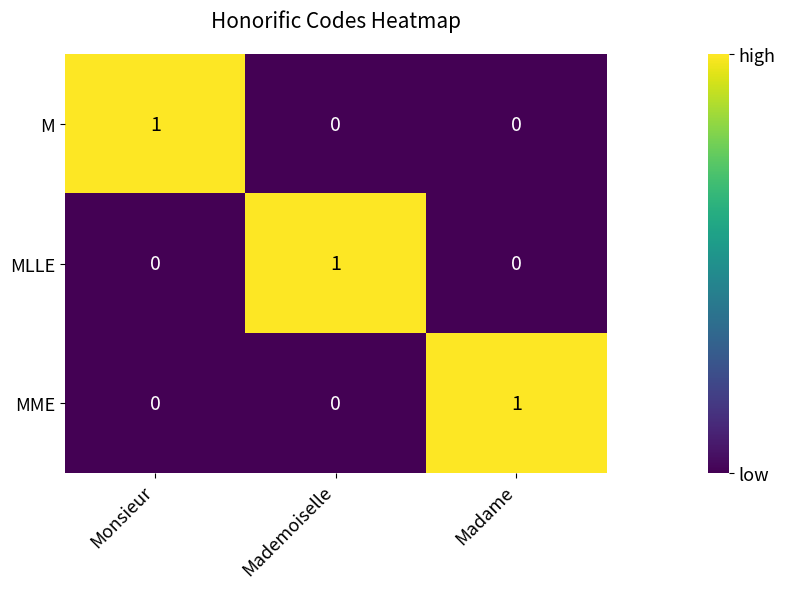

True or false: MME has a value of 1 at Madame.

True